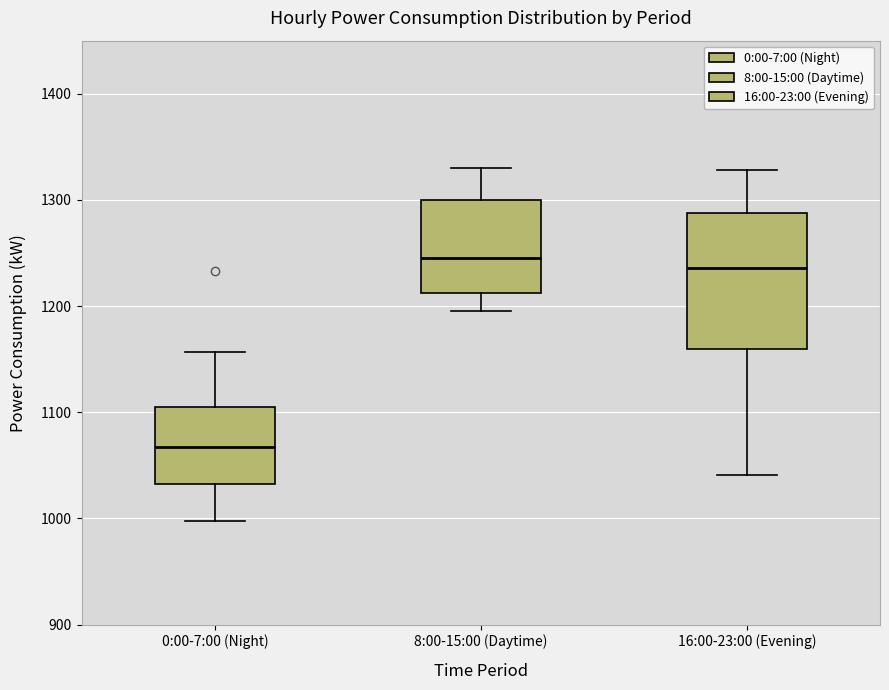

Where is the lower edge of the box for 0:00-7:00 (Night) on the y-axis? The values are not printed on the chart, so give them approximately, as read against the axis.

1030